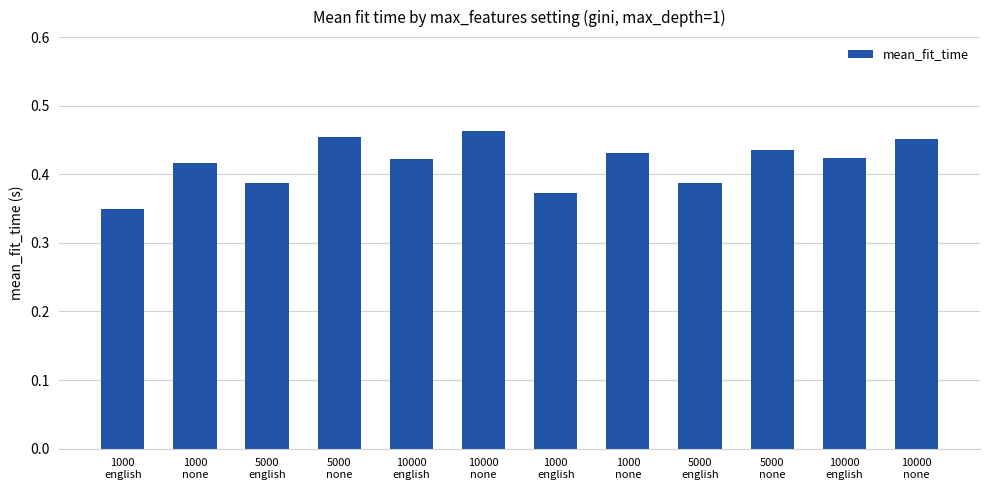

Count the number of data series in this chart.

1